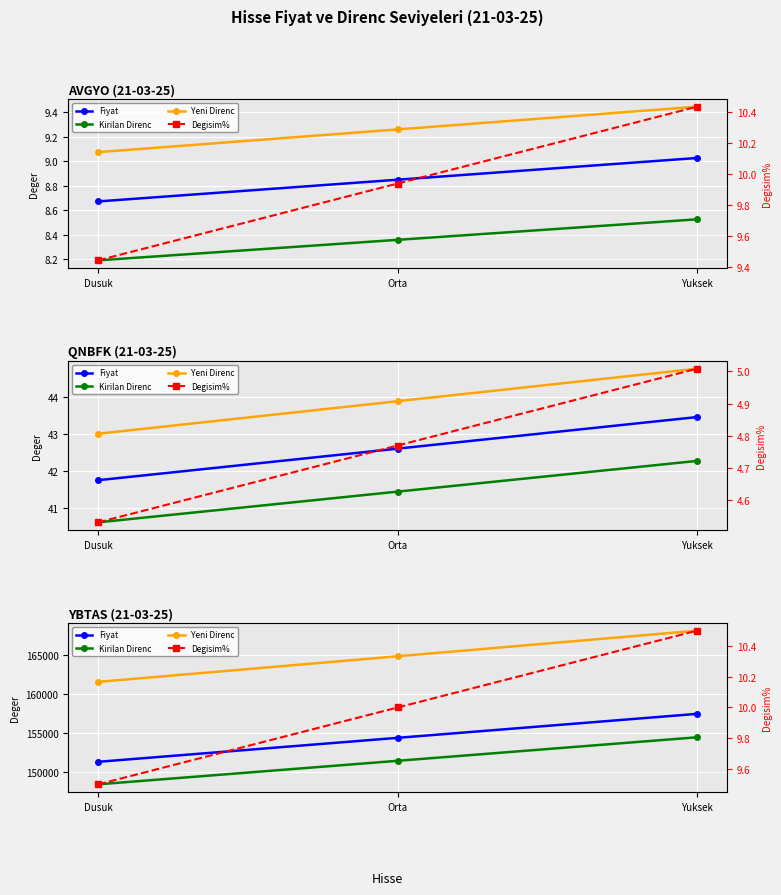

True or false: Fiyat has a value of 151297.3 at Dusuk.

True